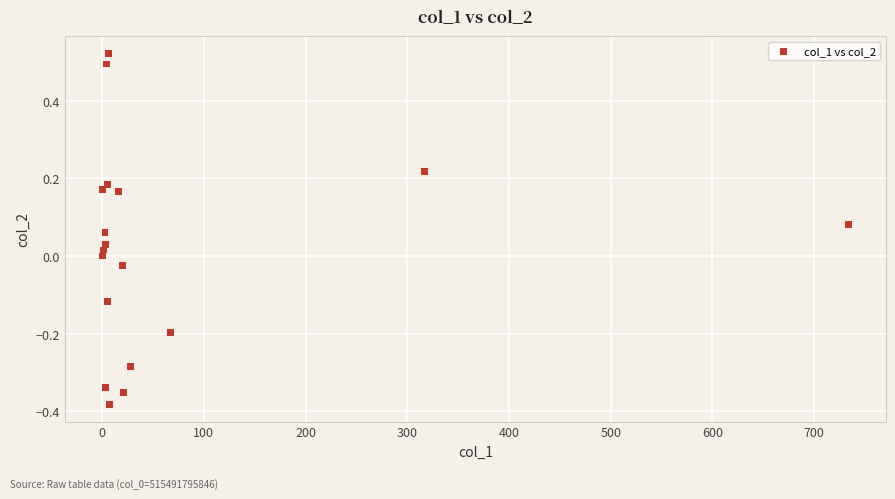

What is the range of Y values (max minus min)?

0.9